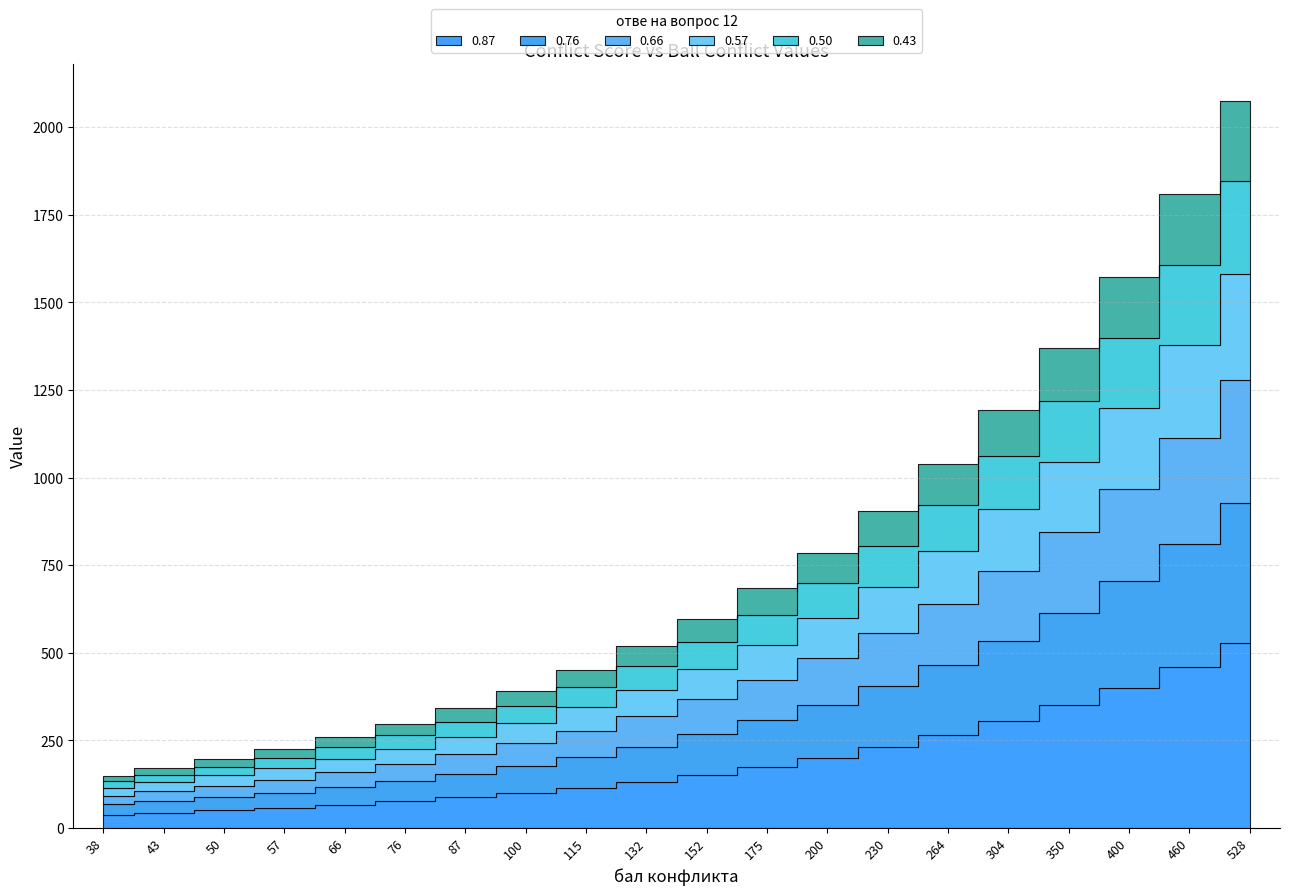

What is the value of the 0.43 point at the 15th from the left?

115